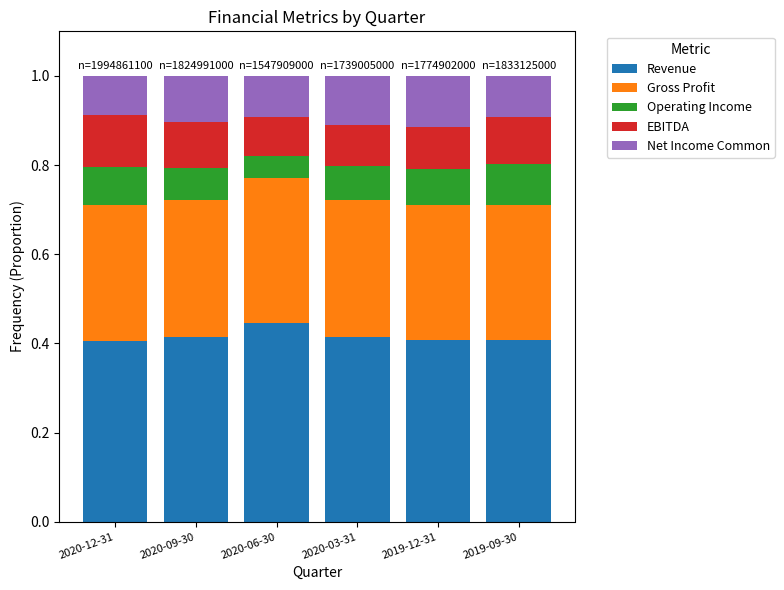

What is the total value across all series at 2020-12-31?

1.0